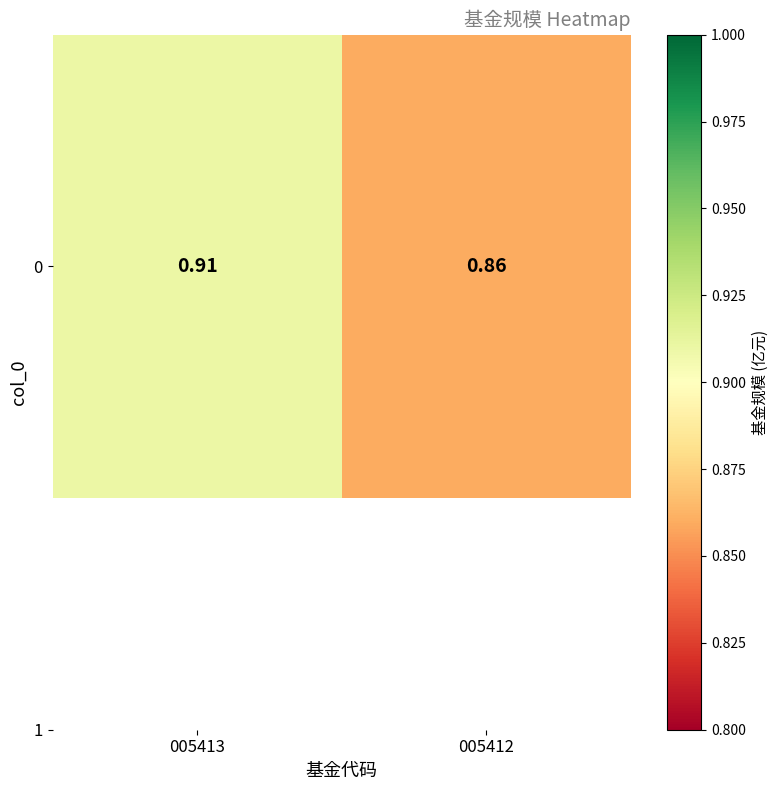

List the labels in order of value, smallest first.

005412, 005413